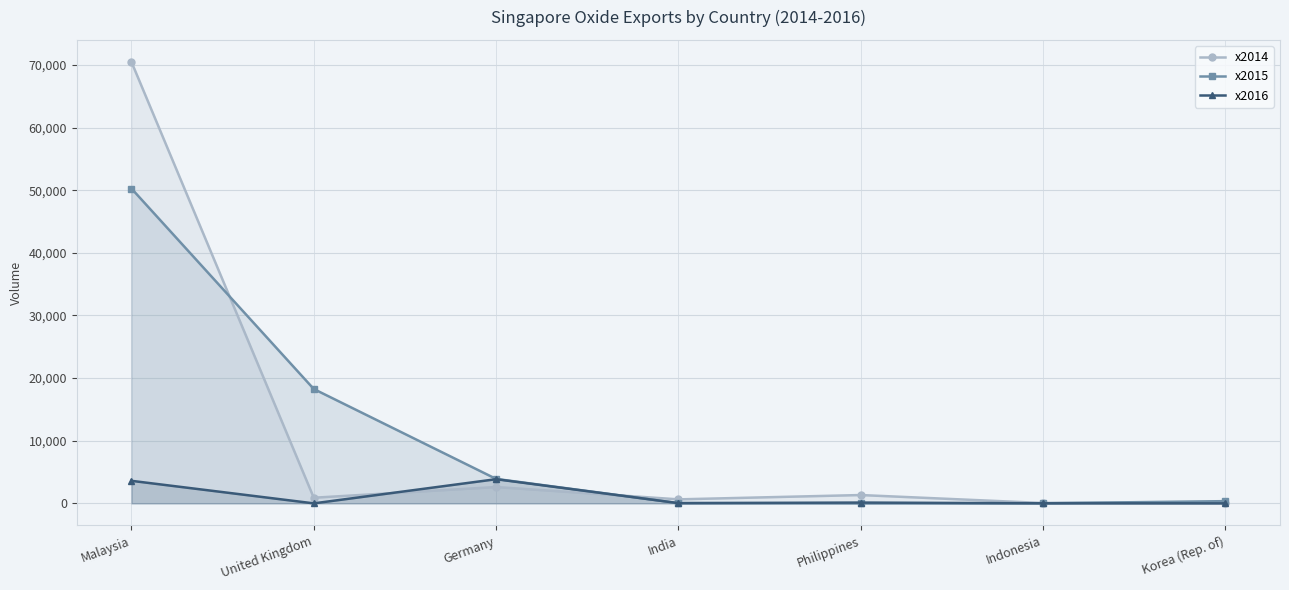

In x2014, how many points are lower than both neighbors (excluding endpoints)?

3